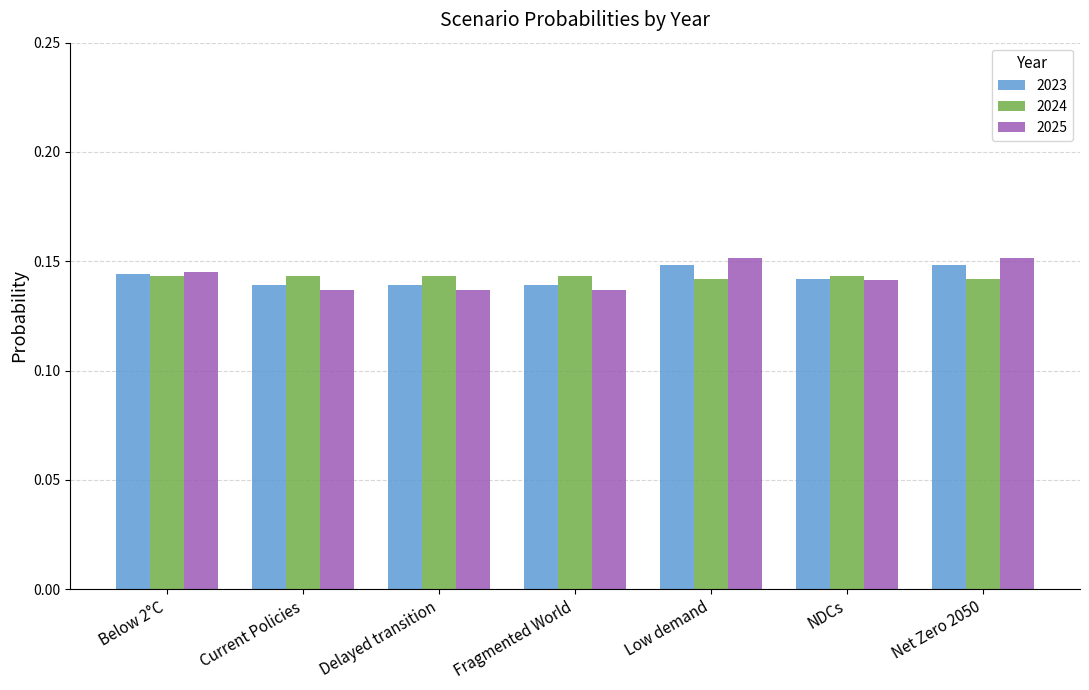

At Current Policies, list the series in order from smallest to largest.

2025, 2023, 2024